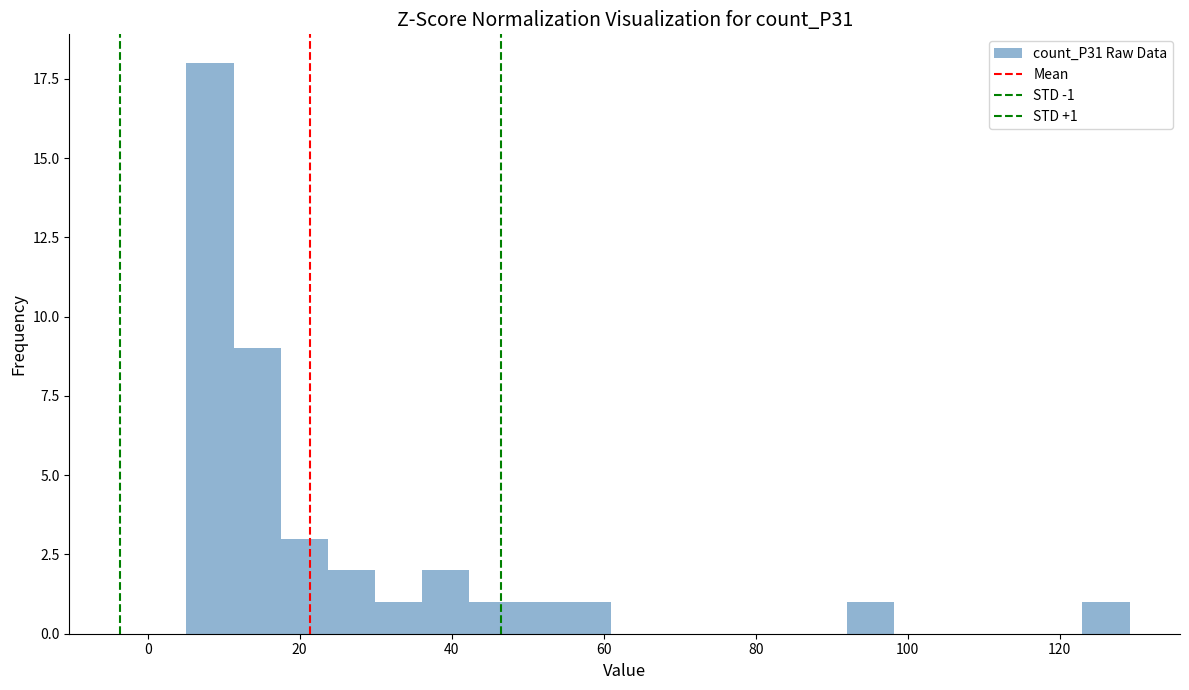

Read against the x-axis, roughly where is the centre of the tallest bar?

8